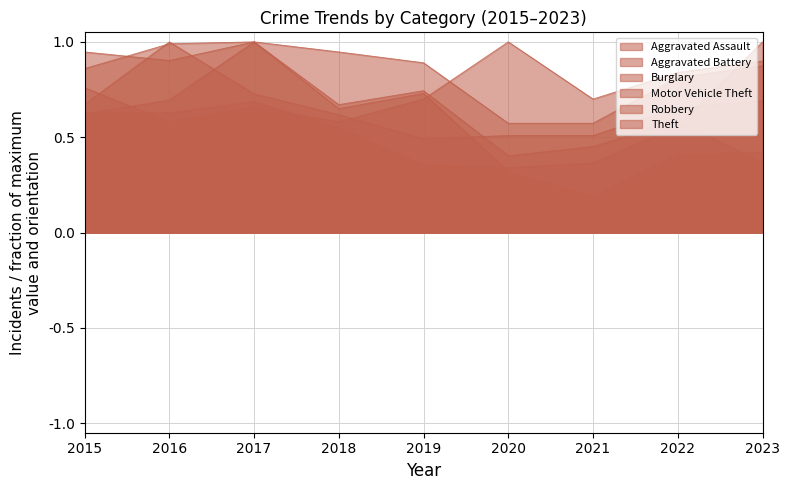

What is the approximate value of Theft at 2023?

0.9